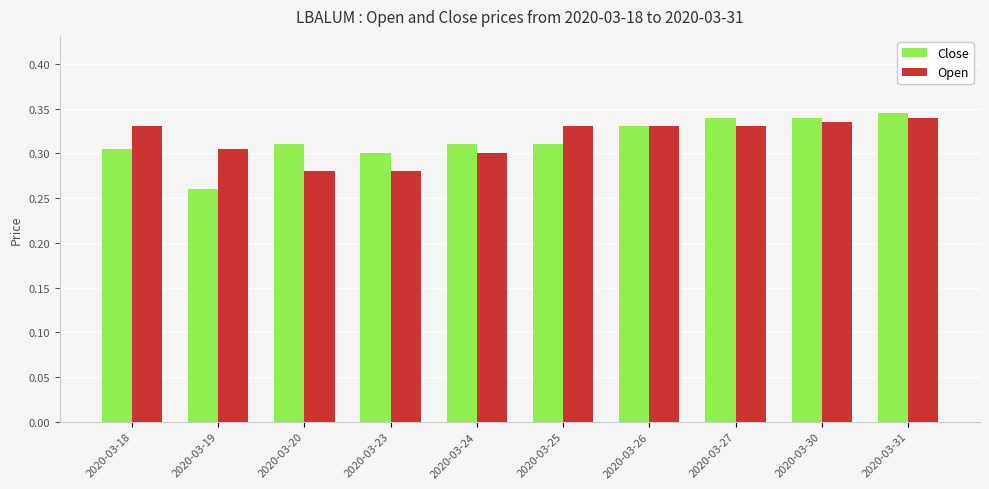

Does the chart contain any negative values?

No